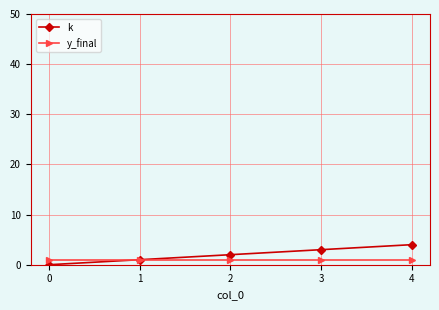

What is the greatest value displayed?

4